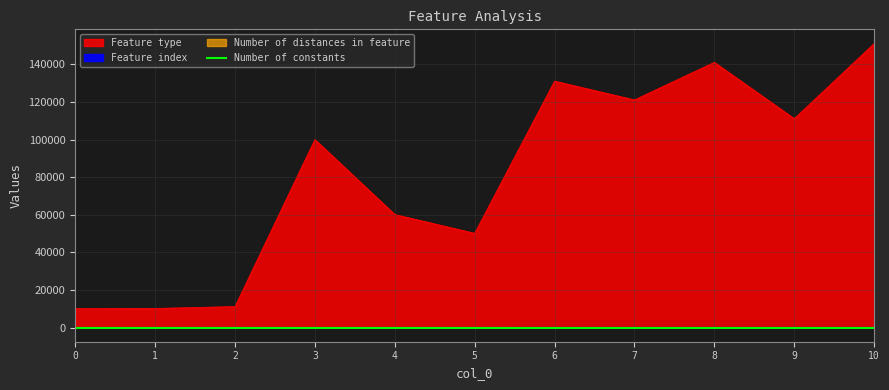

Is the value of Number of distances in feature at 1 greater than the value of Feature index at 4?

No